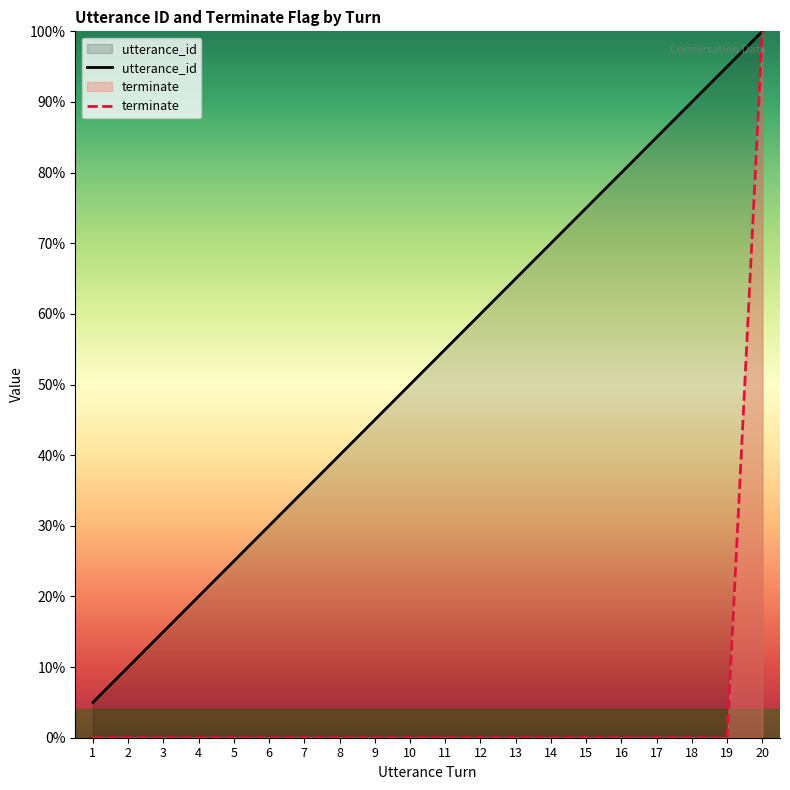

List the labels in order of terminate value, smallest first.

1, 2, 3, 4, 5, 6, 7, 8, 9, 10, 11, 12, 13, 14, 15, 16, 17, 18, 19, 20